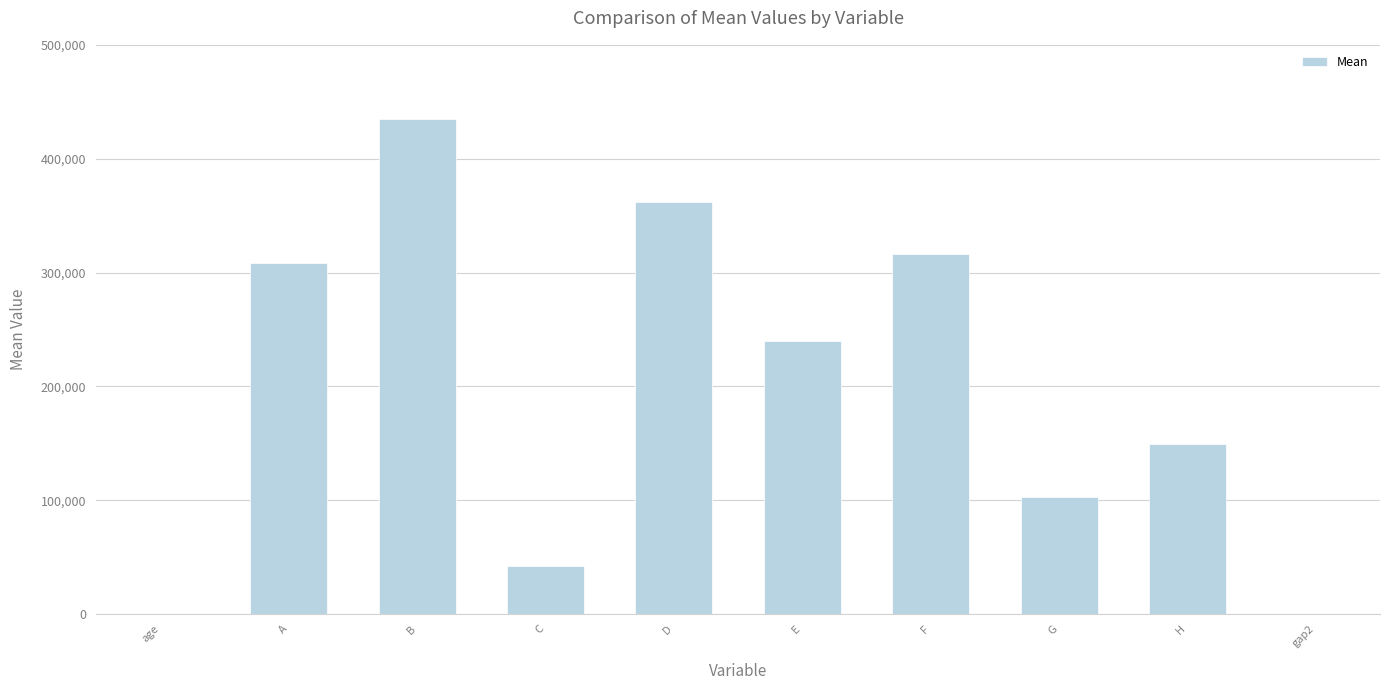

True or false: the data shows 491889.6 at D.

False